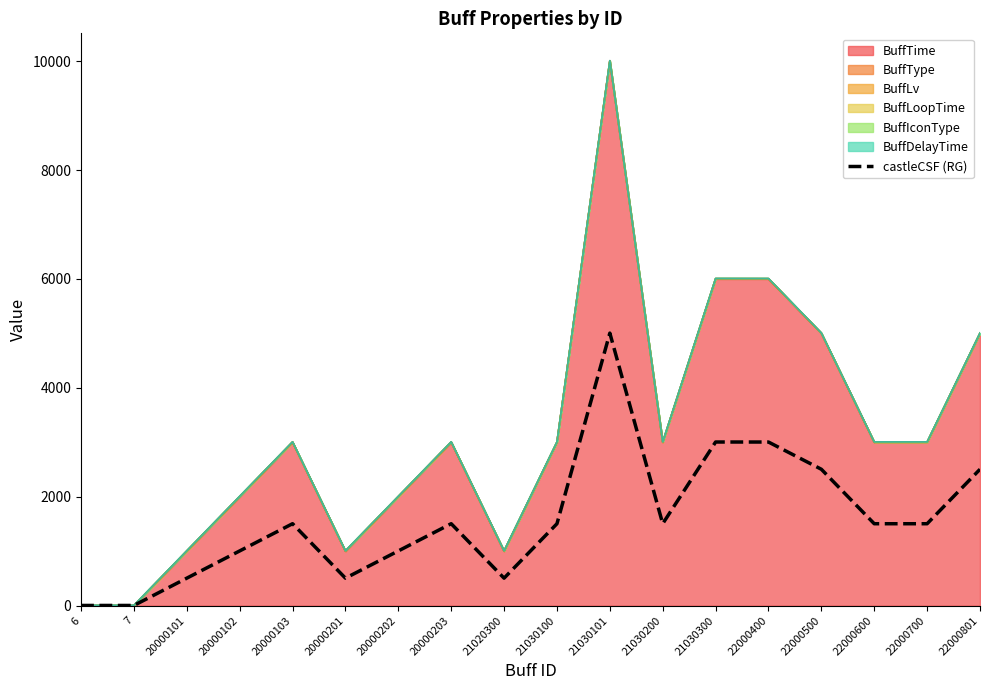

What is the difference between the values at 20000102 and 21020300?

500.0